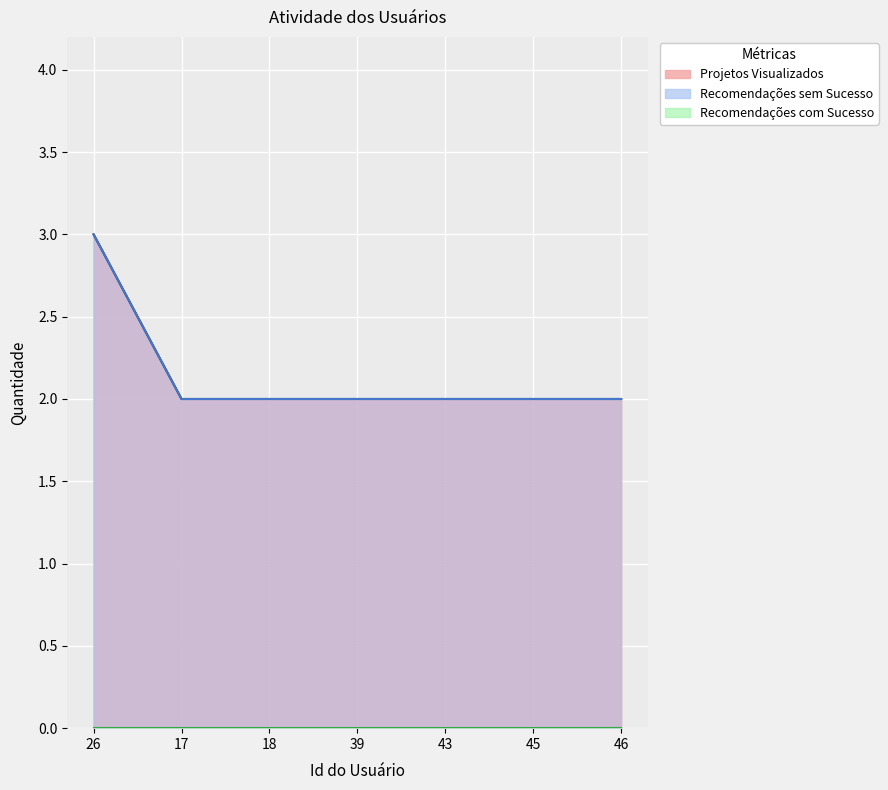

Is the value of Projetos Visualizados at 17 greater than the value of Recomendações sem Sucesso at 39?

No